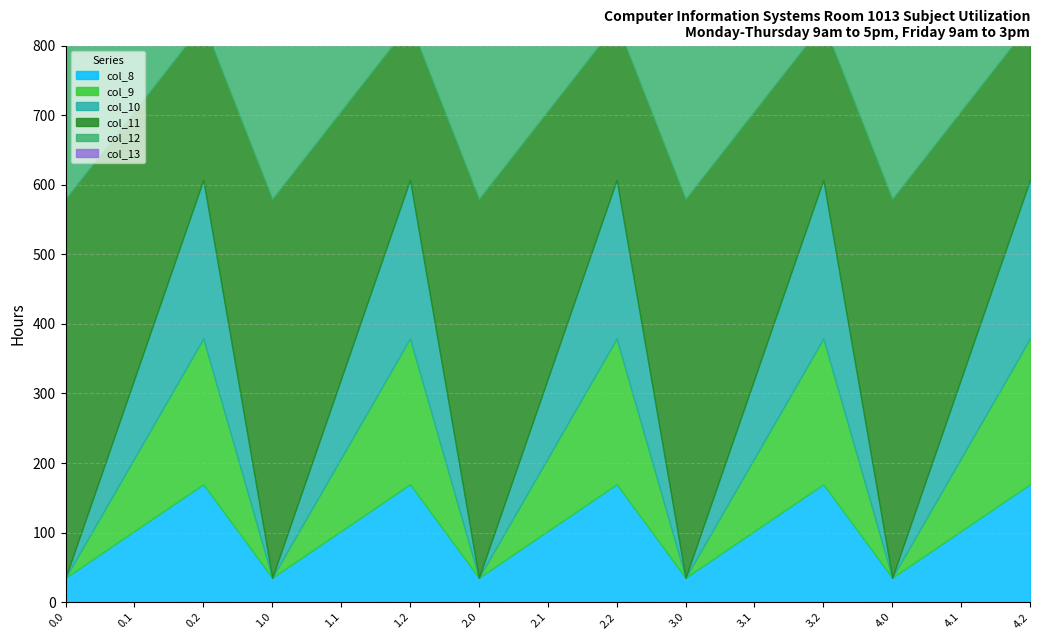

What is the value of the col_10 point at the 12th from the left?

228.0